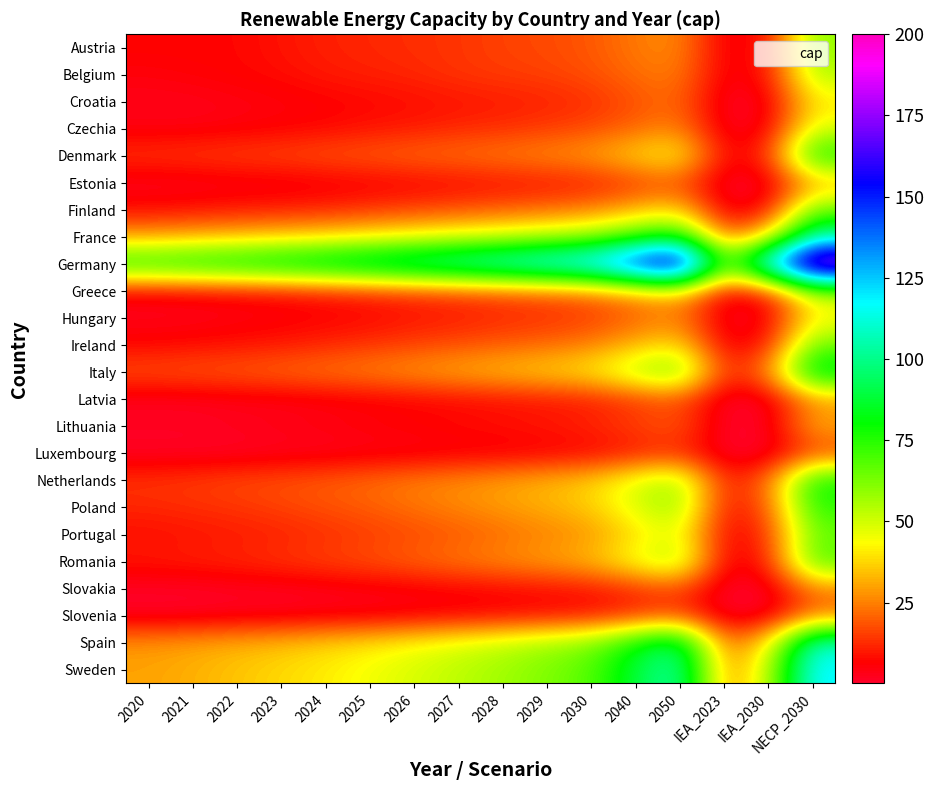

Reading left to right, list all the values displayed in this chart.

Austria: 2020=7.0	2021=7.0	2022=7.0	2023=9.0	2024=11.0	2025=12.0	2026=13.0	2027=14.0	2028=16.0	2029=17.0	2030=19.0	2040=24.0	2050=27.0	IEA_2023=3.9	IEA_2030=7.5	NECP_2030=60.0
Belgium: 2020=5.0	2021=6.0	2022=7.0	2023=8.0	2024=10.0	2025=11.0	2026=12.0	2027=14.0	2028=15.0	2029=16.0	2030=18.0	2040=22.0	2050=25.0	IEA_2023=4.1	IEA_2030=8.2	NECP_2030=55.0
Croatia: 2020=3.0	2021=3.0	2022=4.0	2023=5.0	2024=6.0	2025=7.0	2026=8.0	2027=9.0	2028=10.0	2029=11.0	2030=13.0	2040=18.0	2050=22.0	IEA_2023=1.2	IEA_2030=2.5	NECP_2030=40.0
Czechia: 2020=4.0	2021=4.0	2022=5.0	2023=6.0	2024=7.0	2025=9.0	2026=10.0	2027=12.0	2028=13.0	2029=15.0	2030=17.0	2040=21.0	2050=26.0	IEA_2023=2.0	IEA_2030=4.0	NECP_2030=48.0
Denmark: 2020=14.0	2021=15.0	2022=16.0	2023=17.0	2024=19.0	2025=20.0	2026=22.0	2027=23.0	2028=25.0	2029=27.0	2030=30.0	2040=38.0	2050=45.0	IEA_2023=6.5	IEA_2030=12.0	NECP_2030=80.0
Estonia: 2020=2.0	2021=2.0	2022=3.0	2023=3.0	2024=4.0	2025=5.0	2026=6.0	2027=7.0	2028=8.0	2029=9.0	2030=10.0	2040=14.0	2050=18.0	IEA_2023=0.5	IEA_2030=1.2	NECP_2030=30.0
Finland: 2020=8.0	2021=9.0	2022=10.0	2023=11.0	2024=12.0	2025=14.0	2026=16.0	2027=18.0	2028=20.0	2029=22.0	2030=25.0	2040=32.0	2050=38.0	IEA_2023=3.0	IEA_2030=6.5	NECP_2030=65.0
France: 2020=30.0	2021=32.0	2022=34.0	2023=36.0	2024=38.0	2025=41.0	2026=44.0	2027=47.0	2028=50.0	2029=54.0	2030=58.0	2040=70.0	2050=82.0	IEA_2023=20.0	IEA_2030=40.0	NECP_2030=105.0
Germany: 2020=80.0	2021=83.0	2022=86.0	2023=90.0	2024=95.0	2025=100.0	2026=106.0	2027=112.0	2028=118.0	2029=125.0	2030=132.0	2040=160.0	2050=185.0	IEA_2023=65.0	IEA_2030=130.0	NECP_2030=200.0
Greece: 2020=5.0	2021=6.0	2022=7.0	2023=8.0	2024=10.0	2025=12.0	2026=14.0	2027=16.0	2028=18.0	2029=20.0	2030=23.0	2040=30.0	2050=37.0	IEA_2023=5.0	IEA_2030=10.0	NECP_2030=55.0
Hungary: 2020=3.0	2021=3.0	2022=4.0	2023=5.0	2024=6.0	2025=7.0	2026=9.0	2027=10.0	2028=12.0	2029=13.0	2030=15.0	2040=20.0	2050=25.0	IEA_2023=1.5	IEA_2030=3.5	NECP_2030=42.0
Ireland: 2020=7.0	2021=8.0	2022=9.0	2023=10.0	2024=12.0	2025=14.0	2026=16.0	2027=18.0	2028=20.0	2029=22.0	2030=25.0	2040=33.0	2050=40.0	IEA_2023=4.5	IEA_2030=9.0	NECP_2030=65.0
Italy: 2020=18.0	2021=19.0	2022=20.0	2023=22.0	2024=24.0	2025=26.0	2026=29.0	2027=32.0	2028=35.0	2029=38.0	2030=42.0	2040=55.0	2050=67.0	IEA_2023=12.0	IEA_2030=25.0	NECP_2030=90.0
Latvia: 2020=2.0	2021=2.0	2022=3.0	2023=3.0	2024=4.0	2025=5.0	2026=6.0	2027=7.0	2028=8.0	2029=9.0	2030=10.0	2040=14.0	2050=18.0	IEA_2023=0.4	IEA_2030=1.0	NECP_2030=28.0
Lithuania: 2020=2.0	2021=2.0	2022=3.0	2023=4.0	2024=5.0	2025=6.0	2026=7.0	2027=8.0	2028=9.0	2029=10.0	2030=12.0	2040=16.0	2050=20.0	IEA_2023=0.7	IEA_2030=1.5	NECP_2030=32.0
Luxembourg: 2020=1.0	2021=1.0	2022=1.0	2023=2.0	2024=2.0	2025=3.0	2026=3.0	2027=4.0	2028=4.0	2029=5.0	2030=6.0	2040=9.0	2050=12.0	IEA_2023=0.2	IEA_2030=0.5	NECP_2030=15.0
Netherlands: 2020=14.0	2021=15.0	2022=17.0	2023=18.0	2024=20.0	2025=22.0	2026=25.0	2027=27.0	2028=30.0	2029=33.0	2030=37.0	2040=48.0	2050=58.0	IEA_2023=10.0	IEA_2030=21.0	NECP_2030=80.0
Poland: 2020=12.0	2021=13.0	2022=14.0	2023=16.0	2024=18.0	2025=20.0	2026=23.0	2027=26.0	2028=29.0	2029=32.0	2030=36.0	2040=48.0	2050=60.0	IEA_2023=8.0	IEA_2030=18.0	NECP_2030=75.0
Portugal: 2020=8.0	2021=9.0	2022=10.0	2023=11.0	2024=13.0	2025=15.0	2026=17.0	2027=19.0	2028=22.0	2029=25.0	2030=28.0	2040=38.0	2050=48.0	IEA_2023=5.5	IEA_2030=12.0	NECP_2030=65.0
Romania: 2020=10.0	2021=11.0	2022=12.0	2023=14.0	2024=16.0	2025=18.0	2026=21.0	2027=24.0	2028=27.0	2029=30.0	2030=34.0	2040=46.0	2050=58.0	IEA_2023=4.5	IEA_2030=10.0	NECP_2030=70.0
Slovakia: 2020=1.0	2021=1.0	2022=2.0	2023=2.0	2024=3.0	2025=4.0	2026=5.0	2027=6.0	2028=7.0	2029=8.0	2030=9.0	2040=13.0	2050=17.0	IEA_2023=0.3	IEA_2030=0.8	NECP_2030=25.0
Slovenia: 2020=1.0	2021=1.0	2022=2.0	2023=2.0	2024=3.0	2025=3.0	2026=4.0	2027=5.0	2028=6.0	2029=7.0	2030=8.0	2040=12.0	2050=16.0	IEA_2023=0.4	IEA_2030=1.0	NECP_2030=22.0
Spain: 2020=28.0	2021=30.0	2022=32.0	2023=34.0	2024=37.0	2025=40.0	2026=44.0	2027=48.0	2028=52.0	2029=57.0	2030=62.0	2040=80.0	2050=97.0	IEA_2023=20.0	IEA_2030=40.0	NECP_2030=110.0
Sweden: 2020=30.0	2021=32.0	2022=35.0	2023=38.0	2024=41.0	2025=45.0	2026=49.0	2027=53.0	2028=57.0	2029=62.0	2030=68.0	2040=88.0	2050=108.0	IEA_2023=25.0	IEA_2030=50.0	NECP_2030=120.0